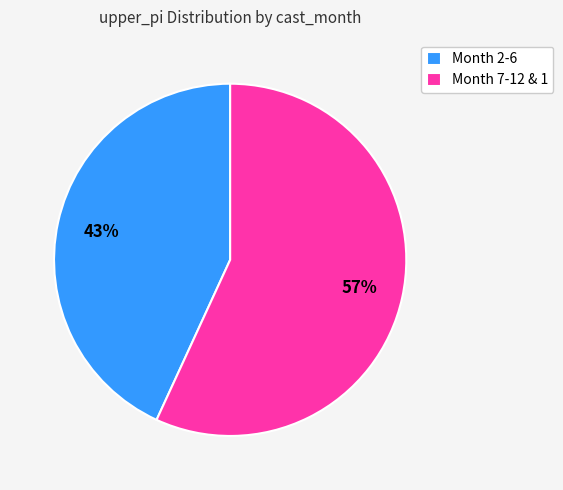

What is the ratio of the value at Month 2-6 to the value at Month 7-12 & 1?

0.8